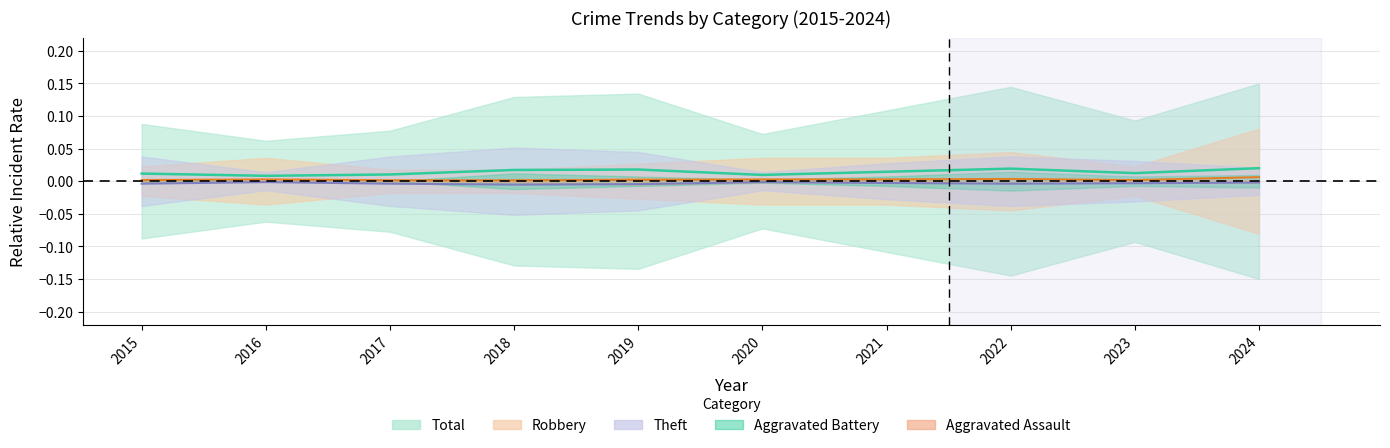

Which series has the largest total across all categories?

Total